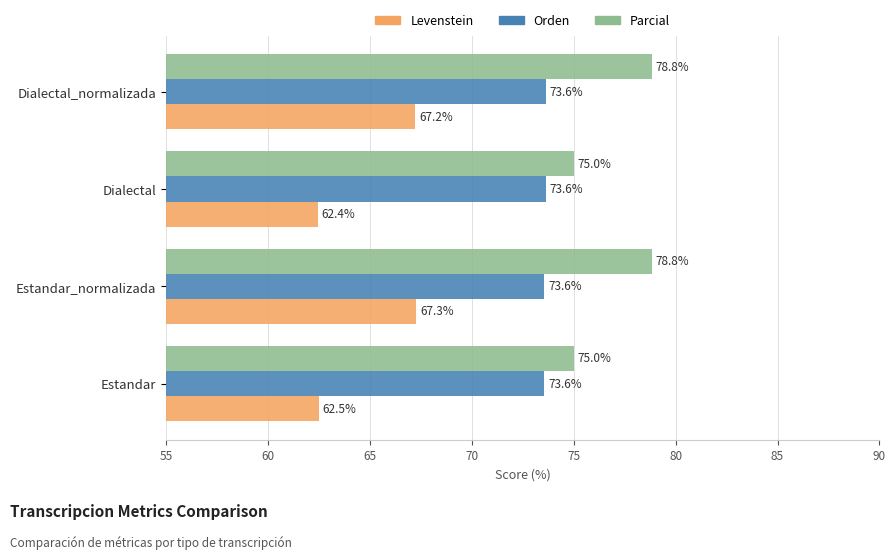

Which label corresponds to the smallest value in the chart?

Dialectal